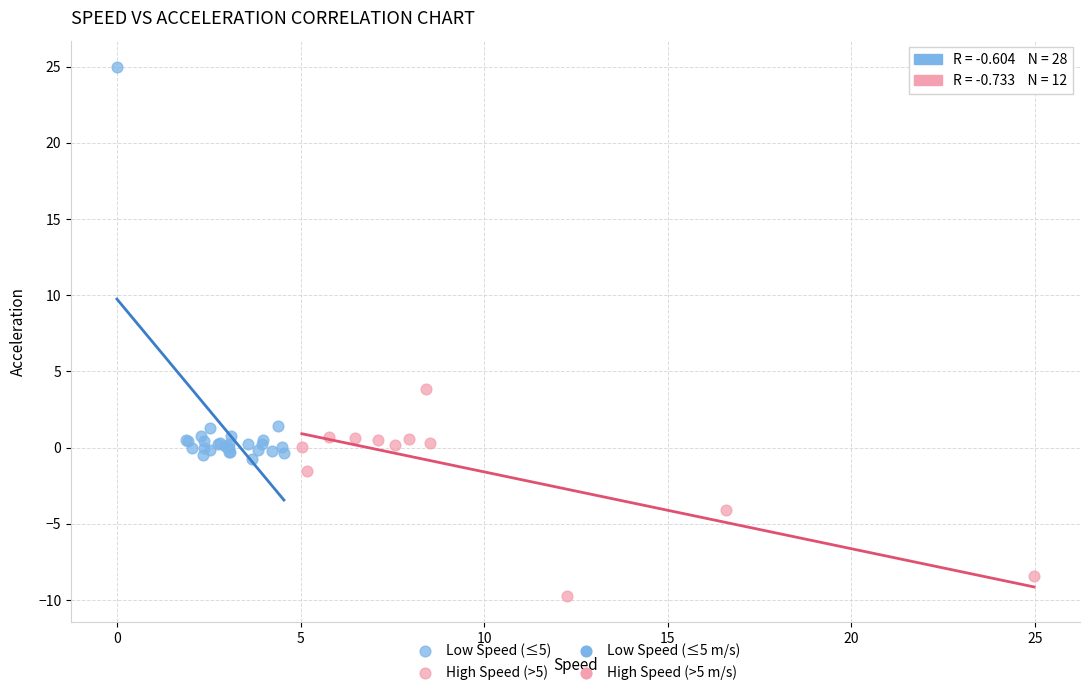

Which series reaches the minimum Y coordinate?

High Speed (>5)